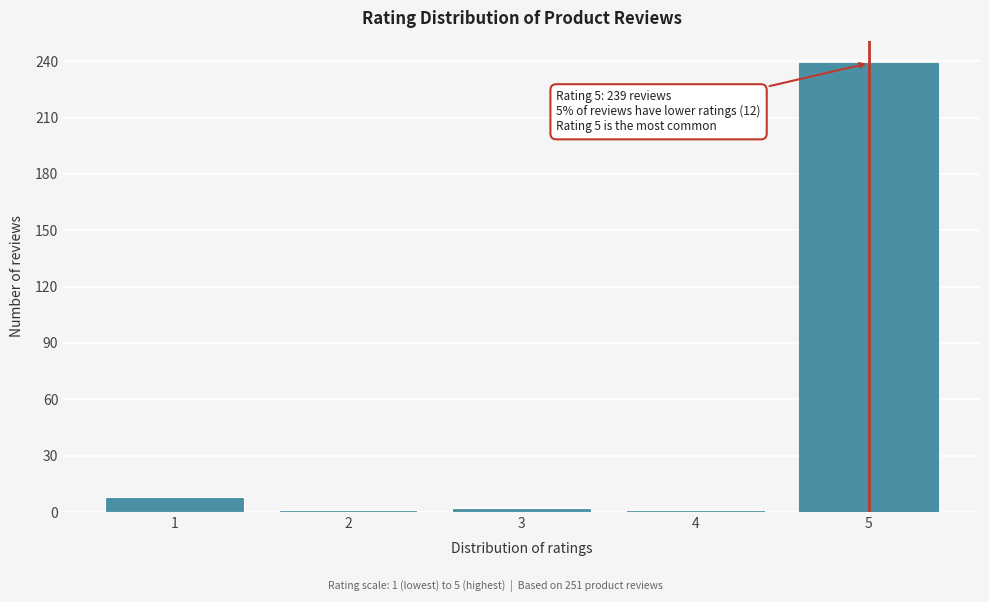

What is the difference between the maximum and minimum values?

238